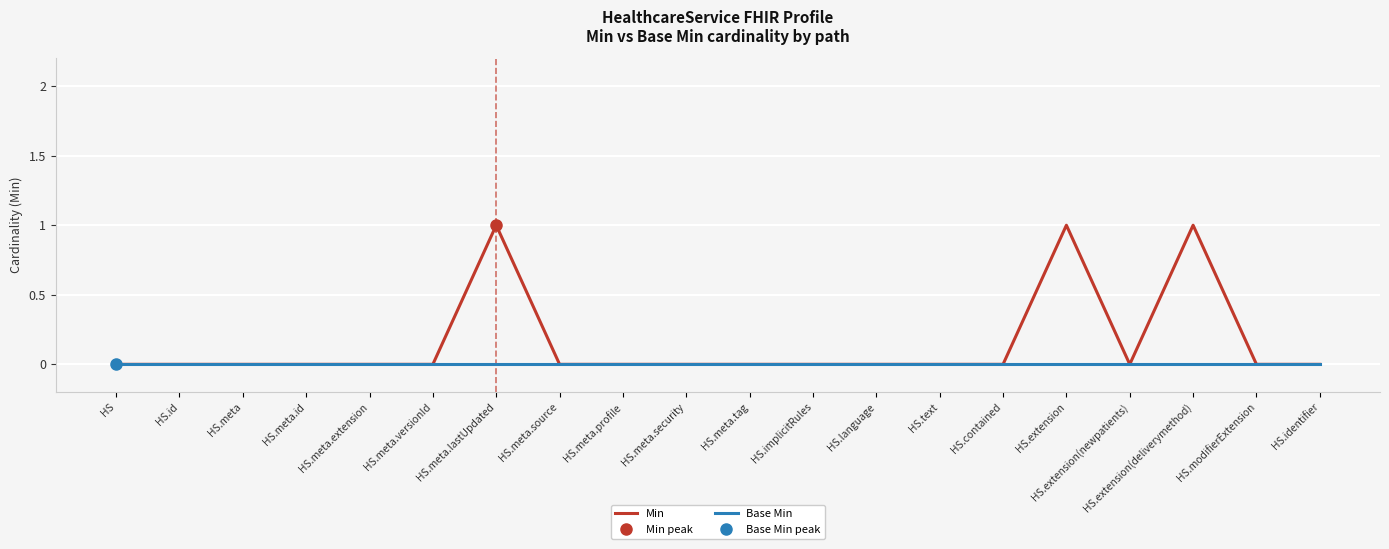

Is it true that Base Min equals 0 at HS.implicitRules?

True